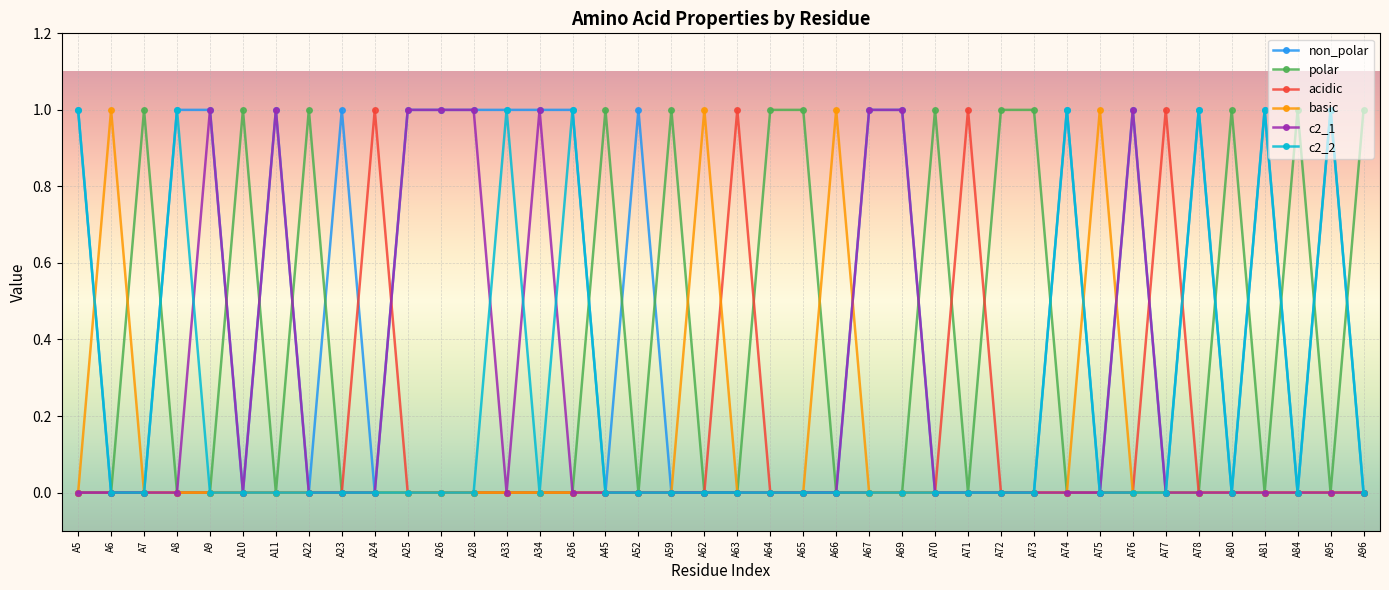

True or false: polar has more than 1 points higher than both neighbors.

True